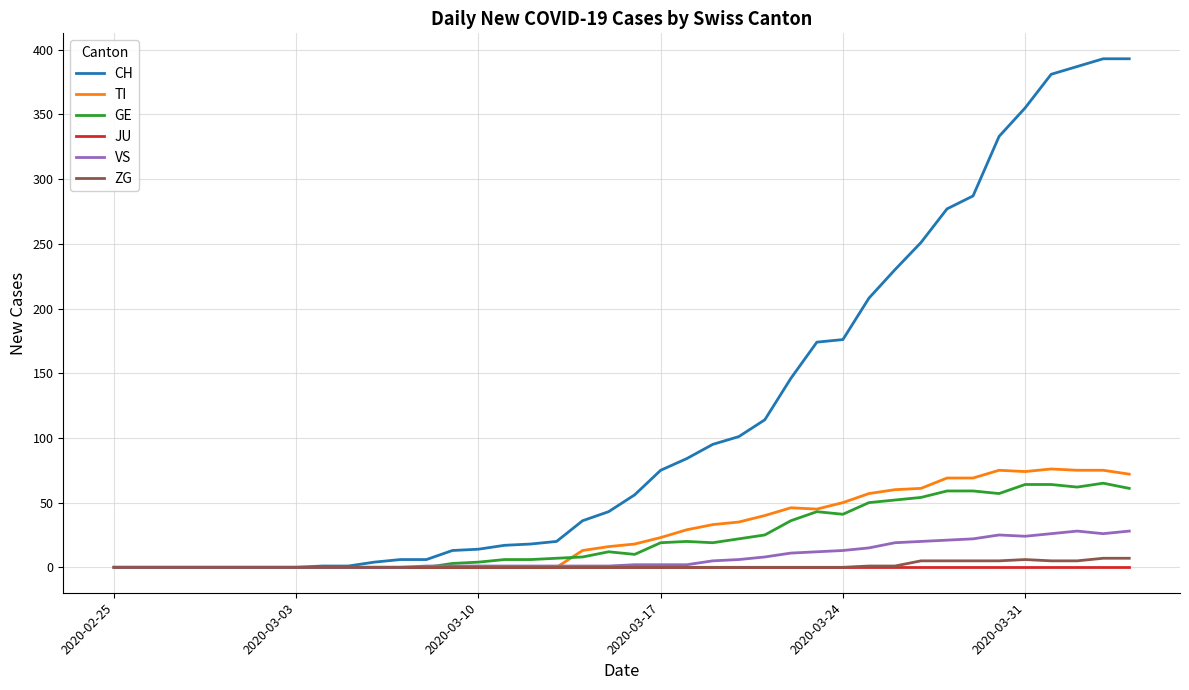

What are all the series names shown in the legend?

CH, TI, GE, JU, VS, ZG